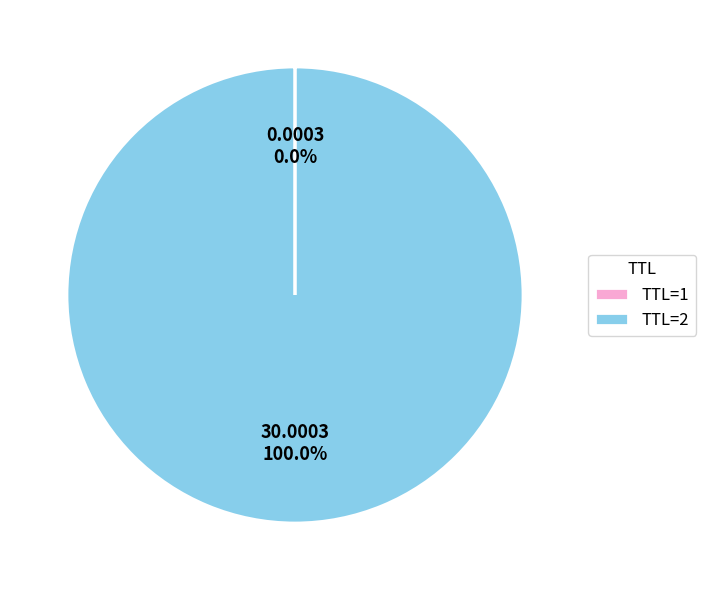

What is the largest slice in the pie chart?

TTL=2